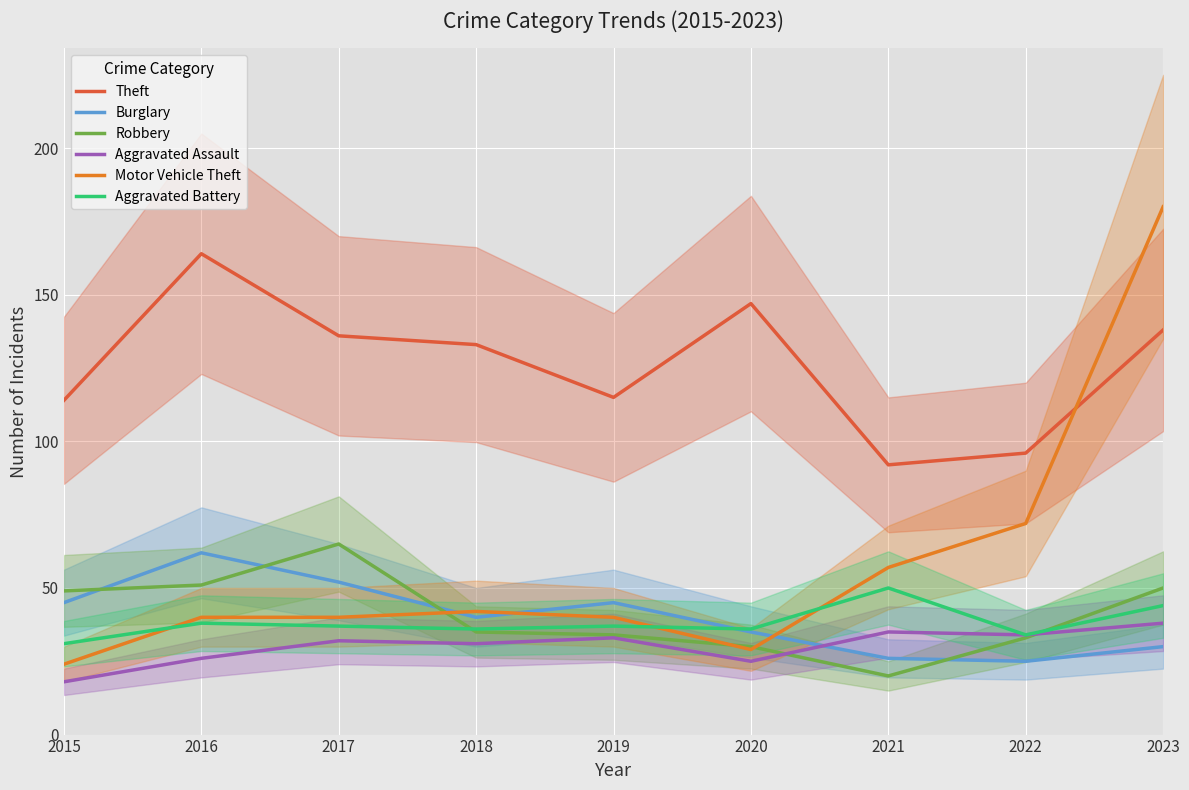

What is the lowest value of the Burglary series?

25